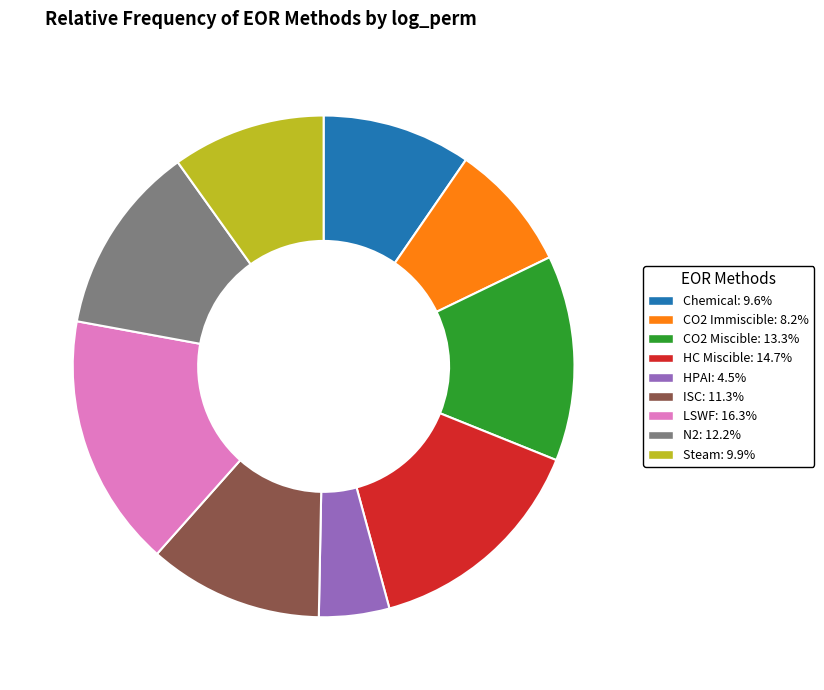

Is CO2 Immiscible the majority of the pie?

No